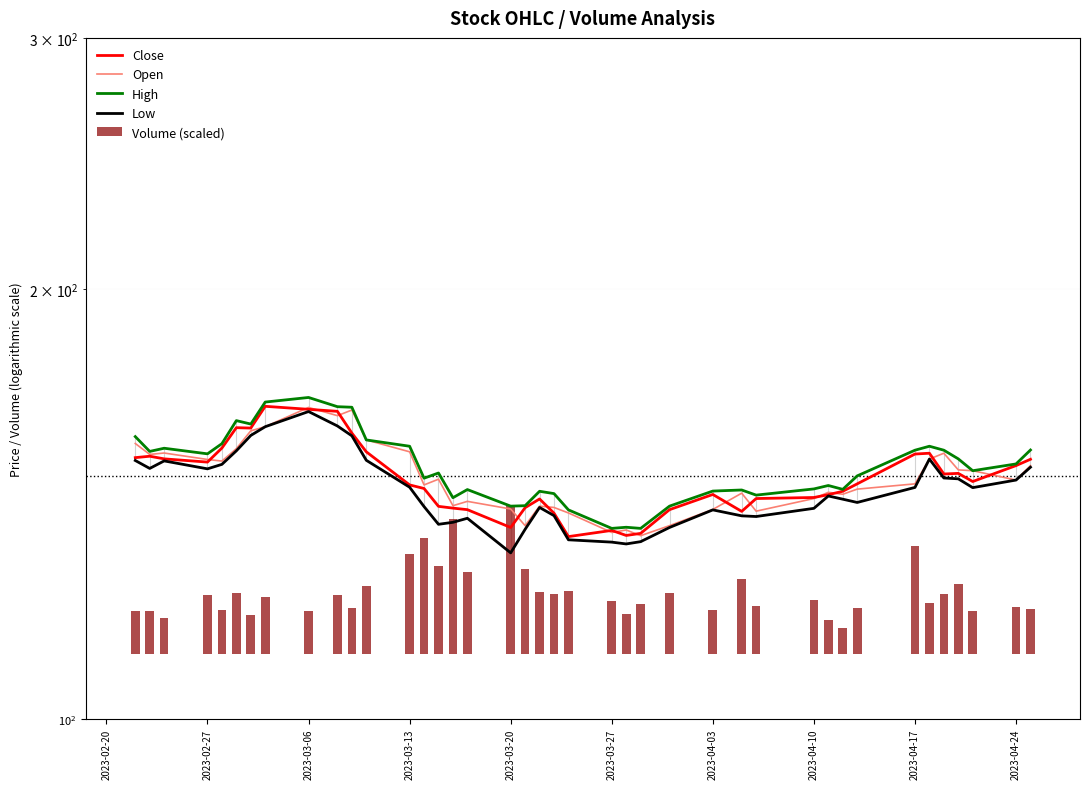

What is the sum of all High values?

6004.7